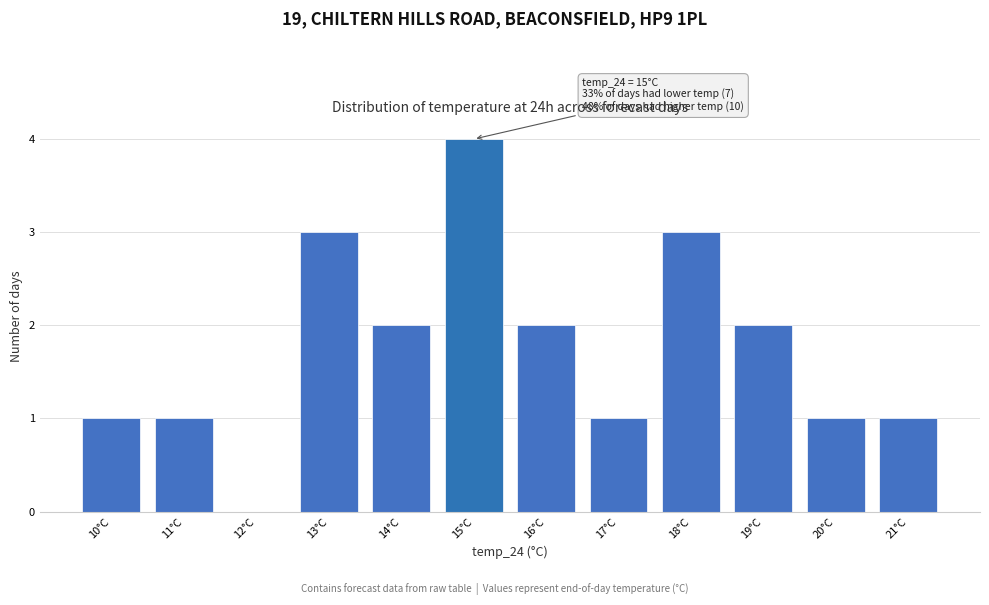

Over which range of the x-axis is the bar tallest?

14.5 to 15.5